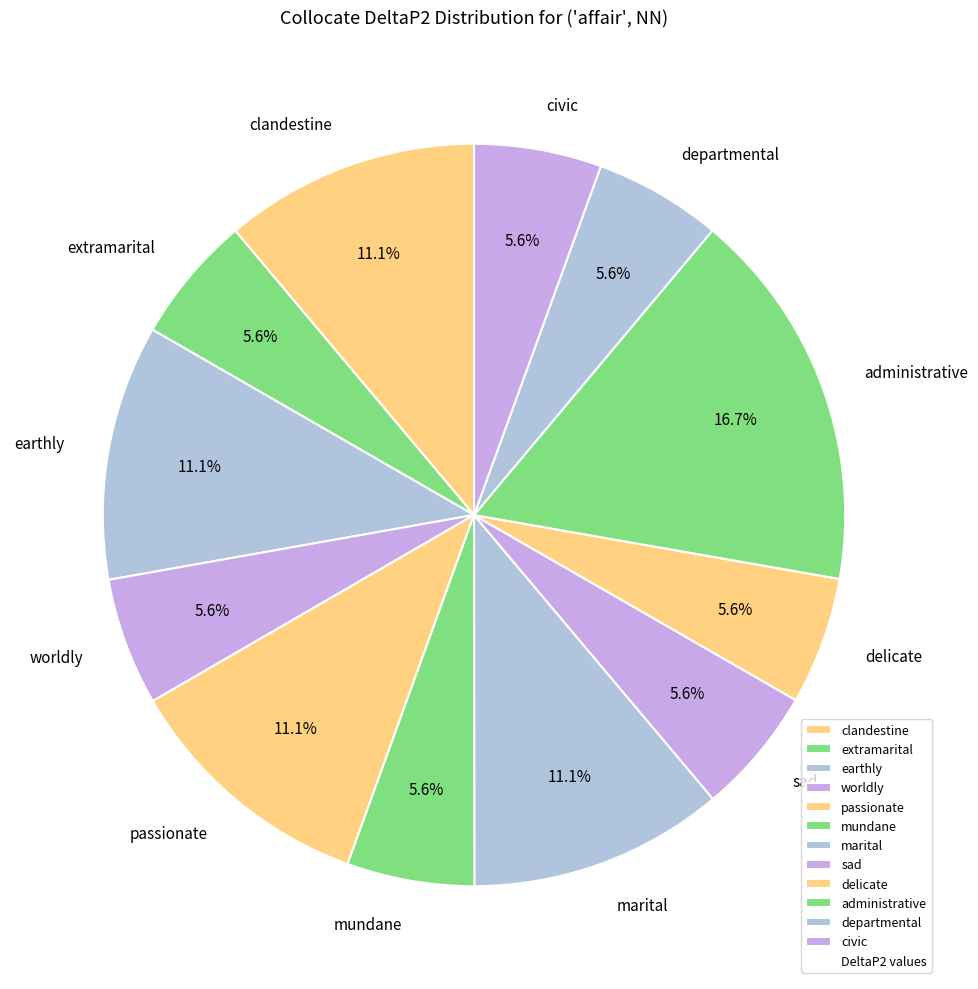

How many segments does this pie chart have?

12